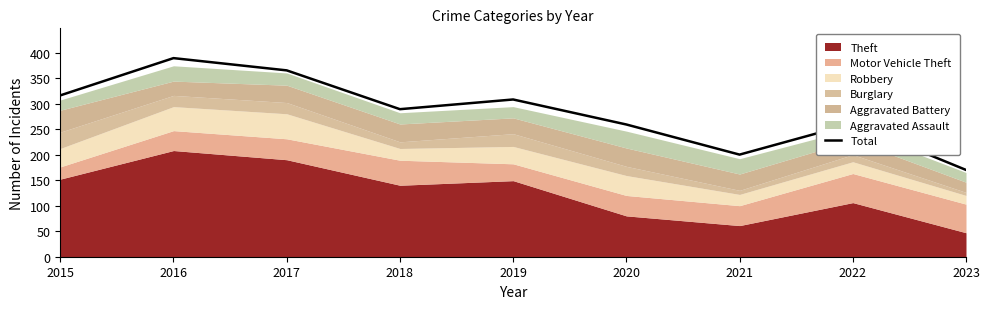

Rank the categories by value from highest to lowest.

2016, 2017, 2015, 2019, 2018, 2022, 2020, 2021, 2023